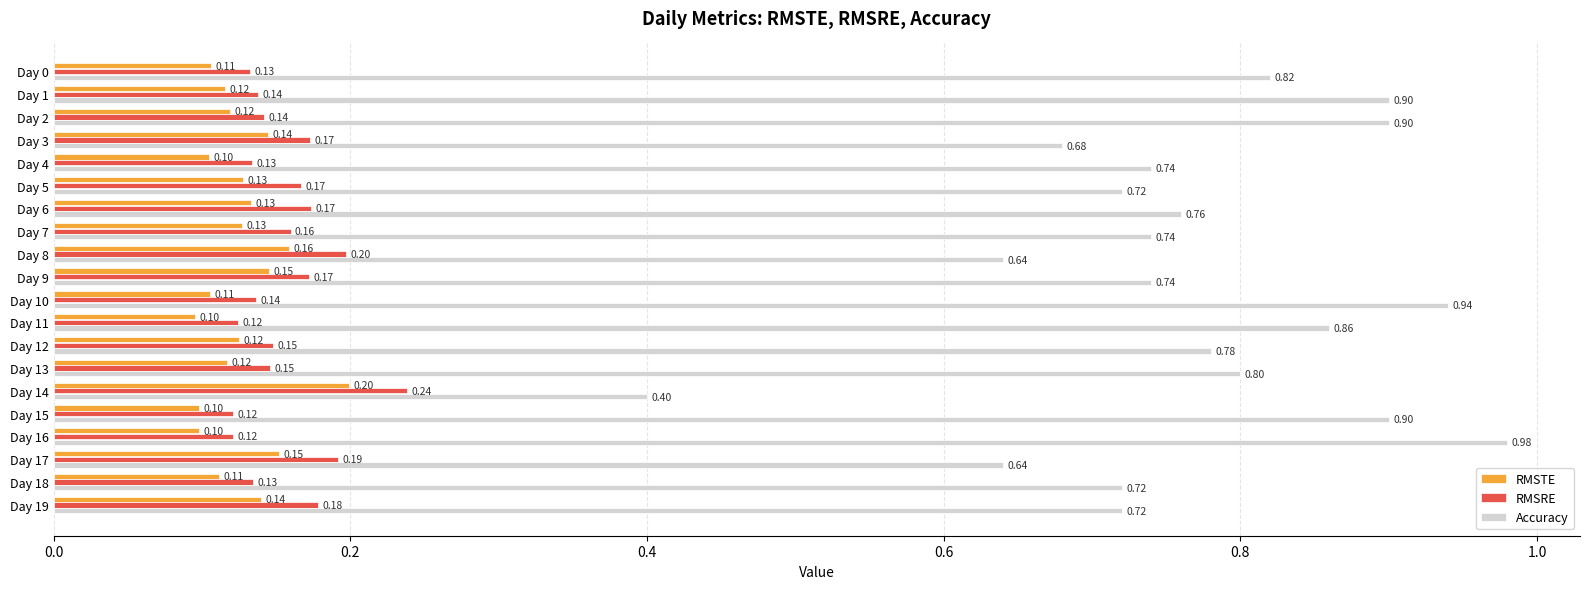

What is the sum of the RMSTE values at Day 0 and Day 17?

0.3